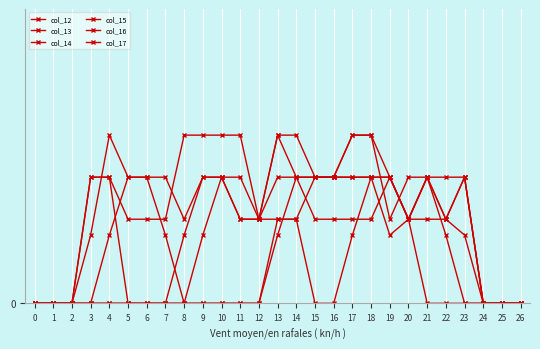

Is this an area chart (filled region under the line)?

No